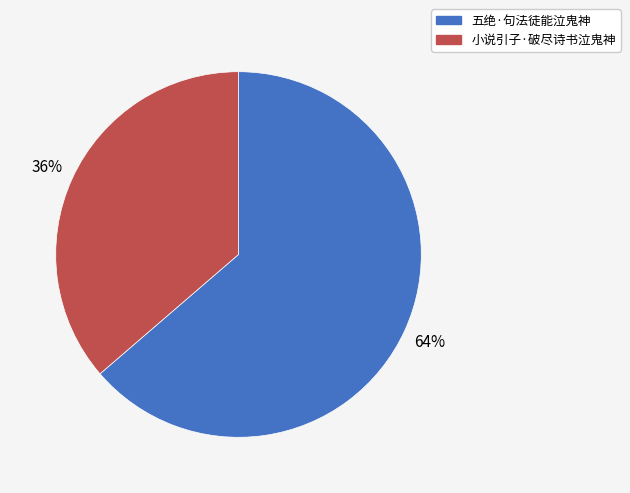

Which has a higher value, 五绝·句法徒能泣鬼神 or 小说引子·破尽诗书泣鬼神?

五绝·句法徒能泣鬼神